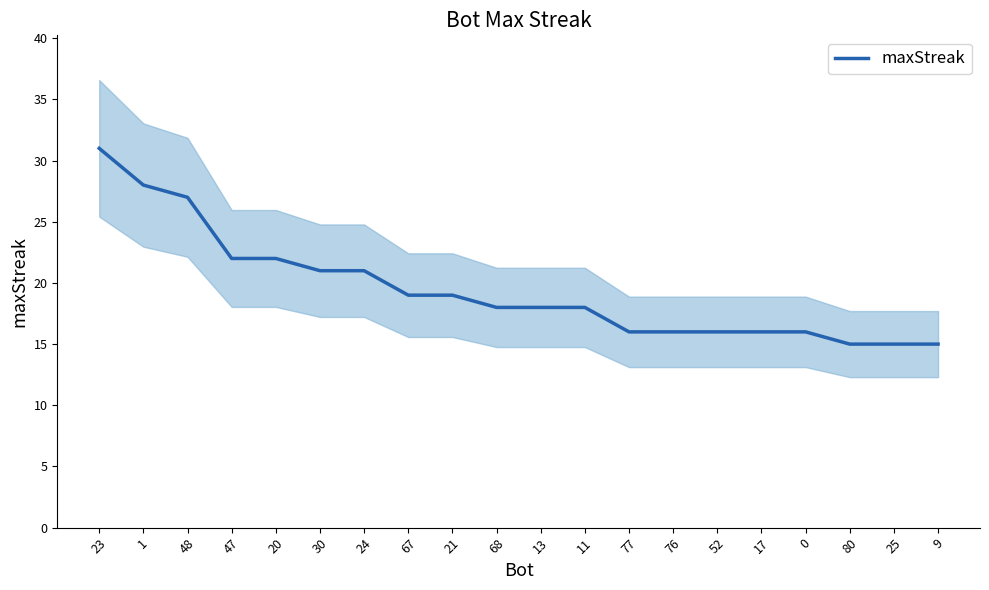

Reading left to right, extract all data points from this chart.

23=31	1=28	48=27	47=22	20=22	30=21	24=21	67=19	21=19	68=18	13=18	11=18	77=16	76=16	52=16	17=16	0=16	80=15	25=15	9=15